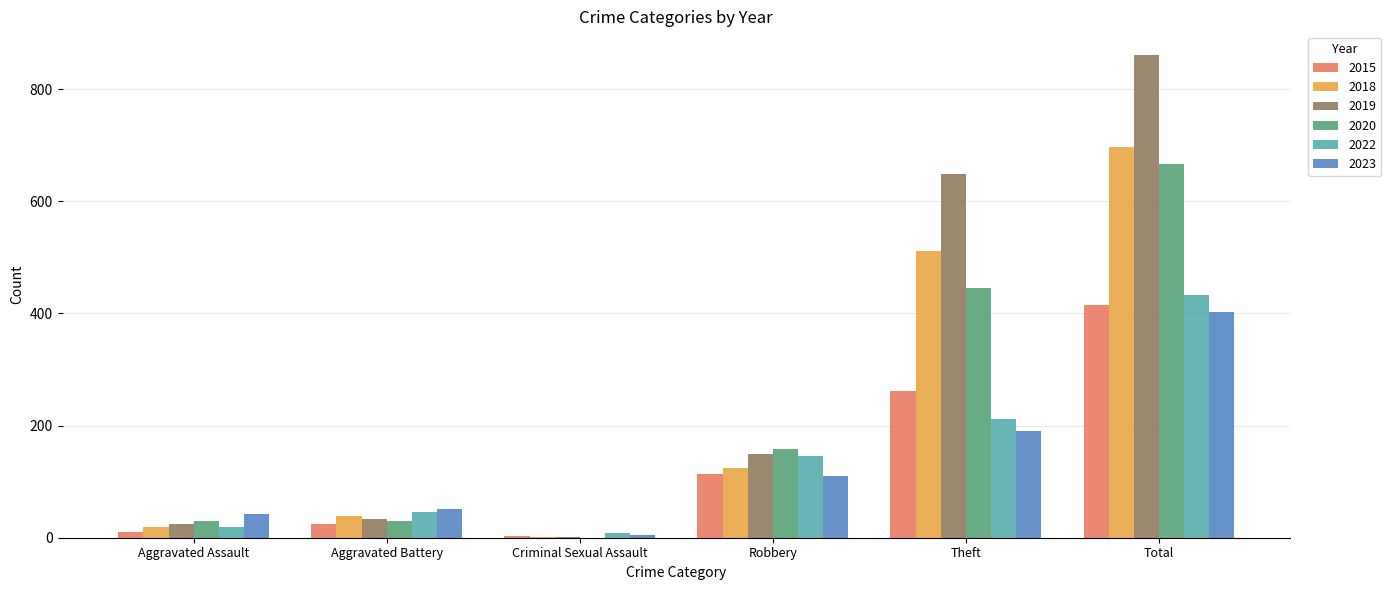

What are all the series names shown in the legend?

2015, 2018, 2019, 2020, 2022, 2023